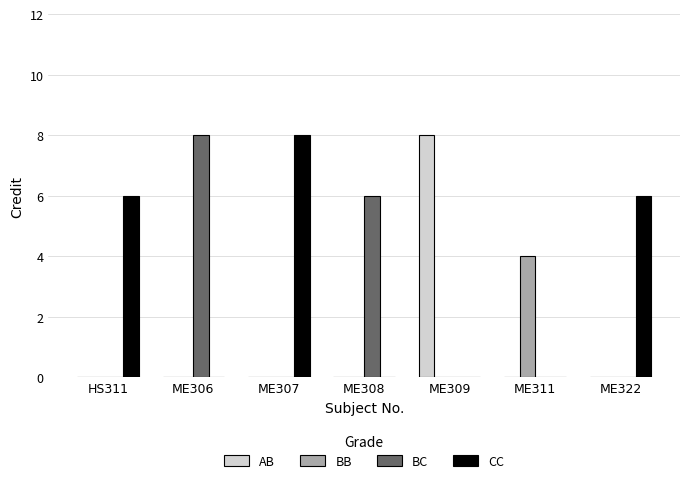

What is the sum of all CC values?

20